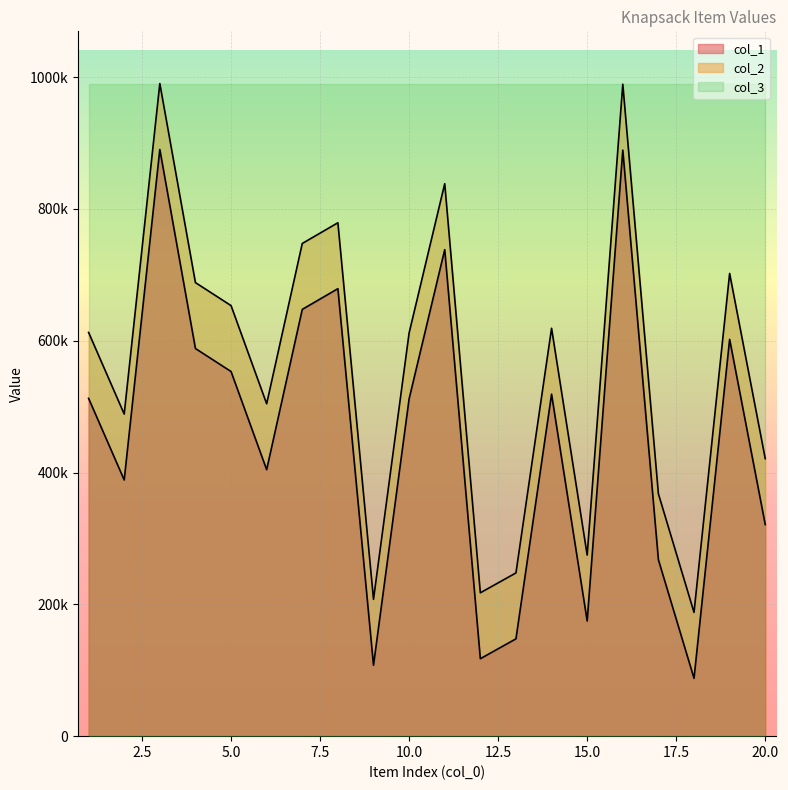

Which series has the largest total across all categories?

col_3